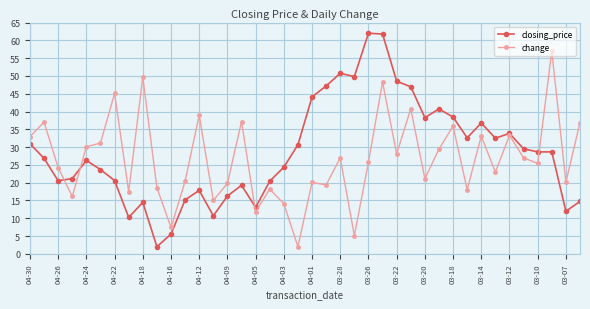

What is the sum of all closing_price values?

1147.6